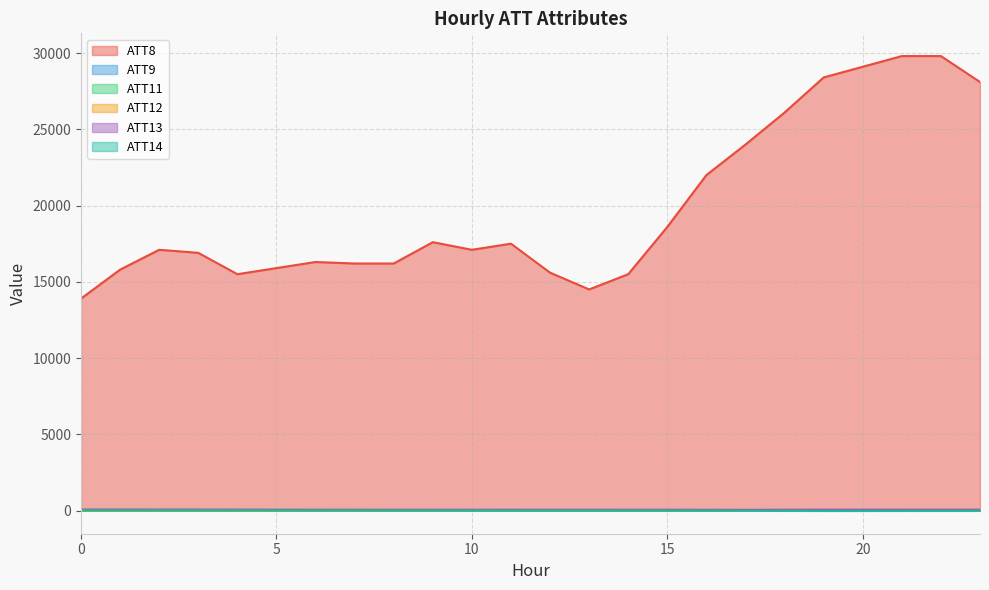

What is the difference between the maximum and minimum values in the ATT11 series?

0.6